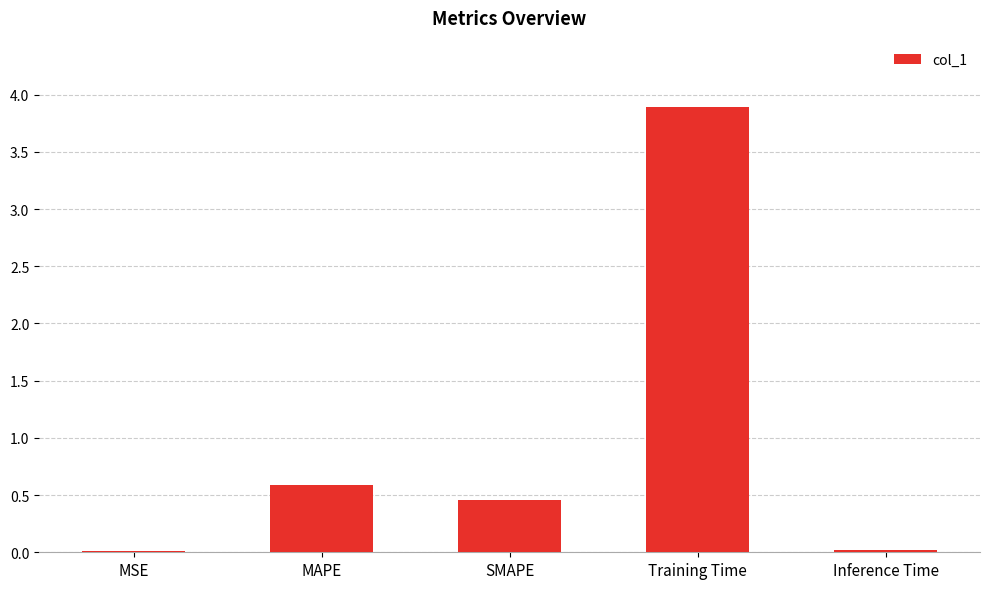

The chart shows a value of 0.0 at Inference Time. True or false?

True